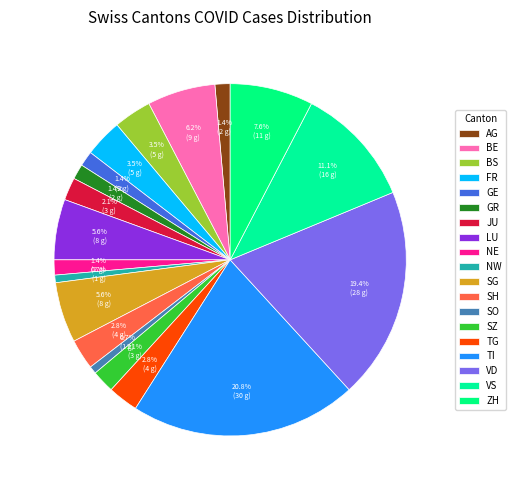

To the nearest percent, what portion does NE represent?

1%